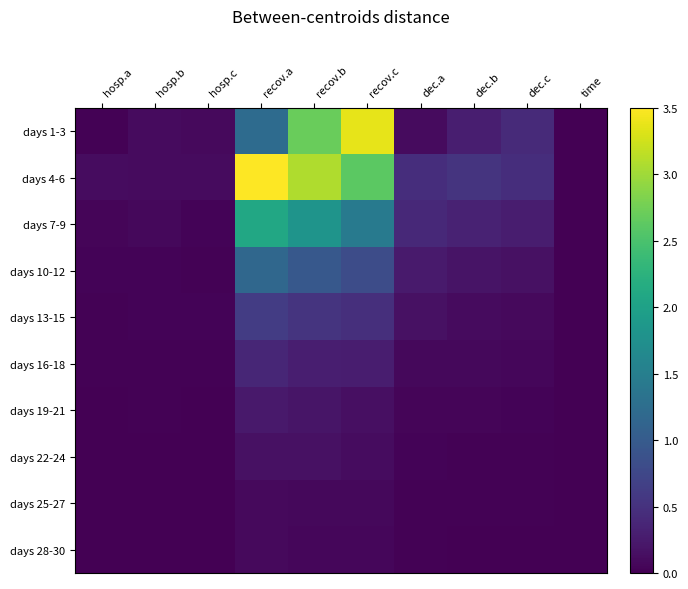

Reading right to left, what are all the values shown in this chart?

days 1-3: time=0.0	dec.c=0.4	dec.b=0.3	dec.a=0.1	recov.c=3.4	recov.b=2.7	recov.a=1.2	hosp.c=0.1	hosp.b=0.1	hosp.a=0.0
days 4-6: time=0.0	dec.c=0.5	dec.b=0.5	dec.a=0.5	recov.c=2.6	recov.b=3.1	recov.a=3.5	hosp.c=0.1	hosp.b=0.1	hosp.a=0.1
days 7-9: time=0.0	dec.c=0.3	dec.b=0.3	dec.a=0.4	recov.c=1.4	recov.b=1.8	recov.a=2.1	hosp.c=0.0	hosp.b=0.1	hosp.a=0.0
days 10-12: time=0.0	dec.c=0.2	dec.b=0.2	dec.a=0.3	recov.c=0.8	recov.b=1.0	recov.a=1.2	hosp.c=0.0	hosp.b=0.0	hosp.a=0.0
days 13-15: time=0.0	dec.c=0.1	dec.b=0.1	dec.a=0.2	recov.c=0.5	recov.b=0.5	recov.a=0.6	hosp.c=0.0	hosp.b=0.0	hosp.a=0.0
days 16-18: time=0.0	dec.c=0.1	dec.b=0.1	dec.a=0.1	recov.c=0.3	recov.b=0.3	recov.a=0.4	hosp.c=0.0	hosp.b=0.0	hosp.a=0.0
days 19-21: time=0.0	dec.c=0.0	dec.b=0.0	dec.a=0.1	recov.c=0.1	recov.b=0.2	recov.a=0.2	hosp.c=0.0	hosp.b=0.0	hosp.a=0.0
days 22-24: time=0.0	dec.c=0.0	dec.b=0.0	dec.a=0.0	recov.c=0.1	recov.b=0.2	recov.a=0.2	hosp.c=0.0	hosp.b=0.0	hosp.a=0.0
days 25-27: time=0.0	dec.c=0.0	dec.b=0.0	dec.a=0.0	recov.c=0.1	recov.b=0.1	recov.a=0.1	hosp.c=0.0	hosp.b=0.0	hosp.a=0.0
days 28-30: time=0.0	dec.c=0.0	dec.b=0.0	dec.a=0.0	recov.c=0.1	recov.b=0.1	recov.a=0.1	hosp.c=0.0	hosp.b=0.0	hosp.a=0.0